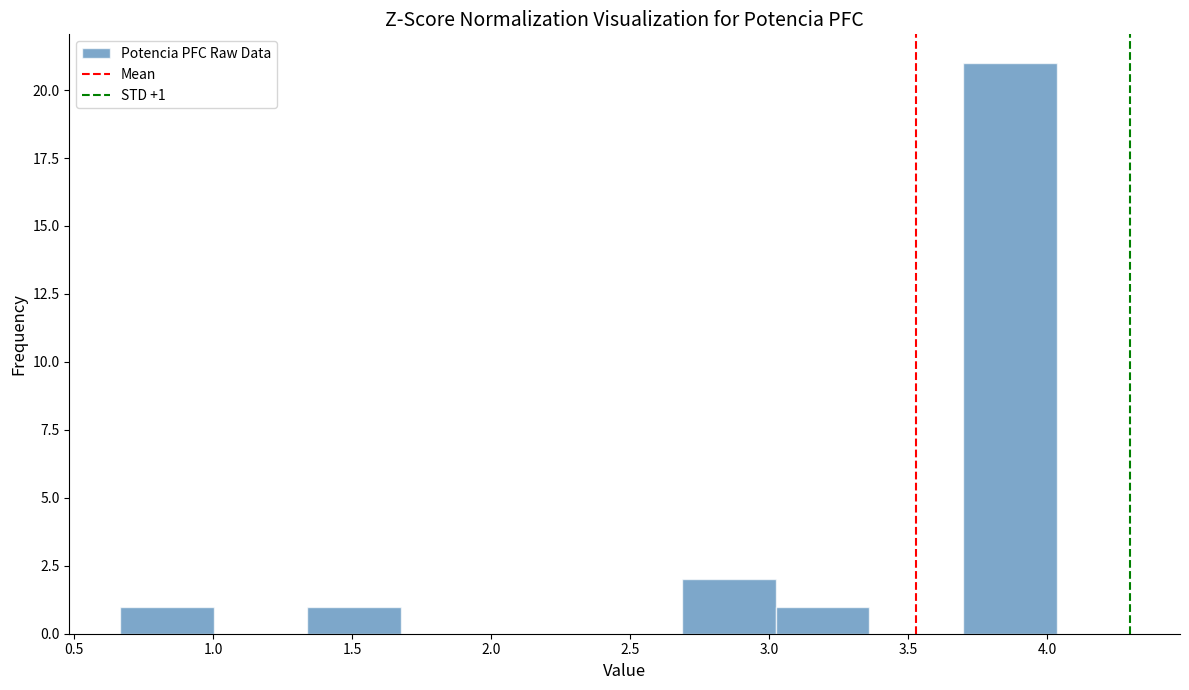

Which range on the x-axis has the tallest bar?

3.70 to 4.05